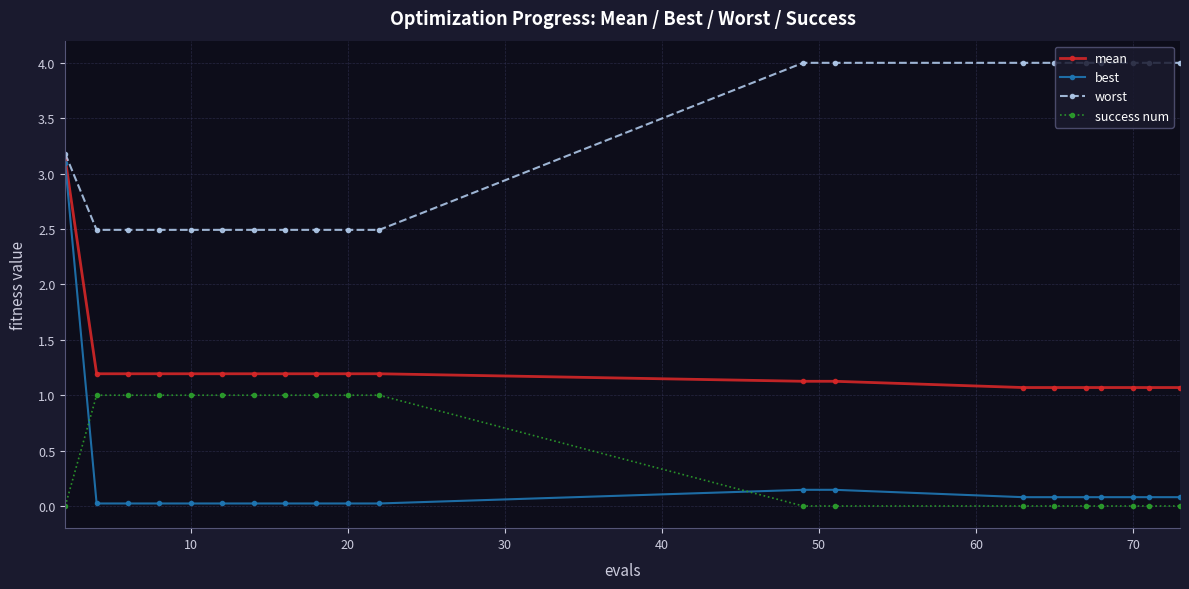

What is the sum of all success num values?

10.0